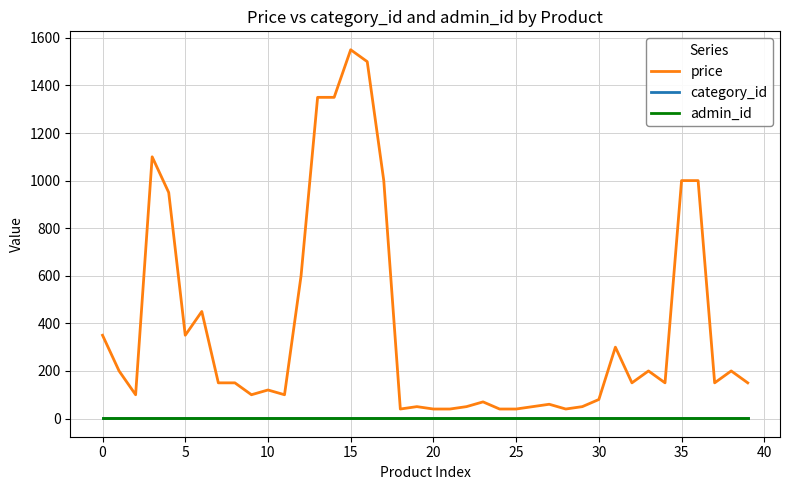

Which series has the largest total across all categories?

price